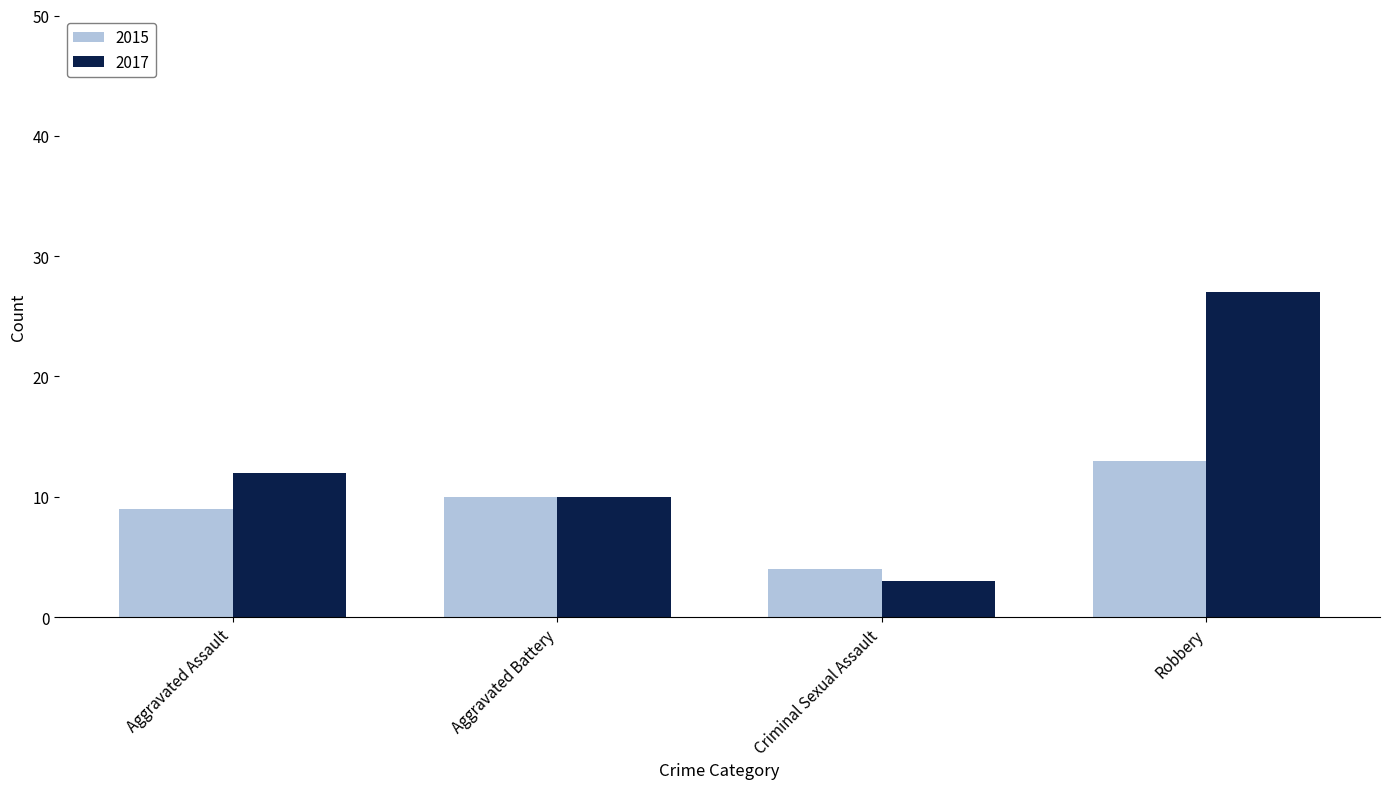

Between Aggravated Battery and Robbery, which series saw the biggest shift?

2017